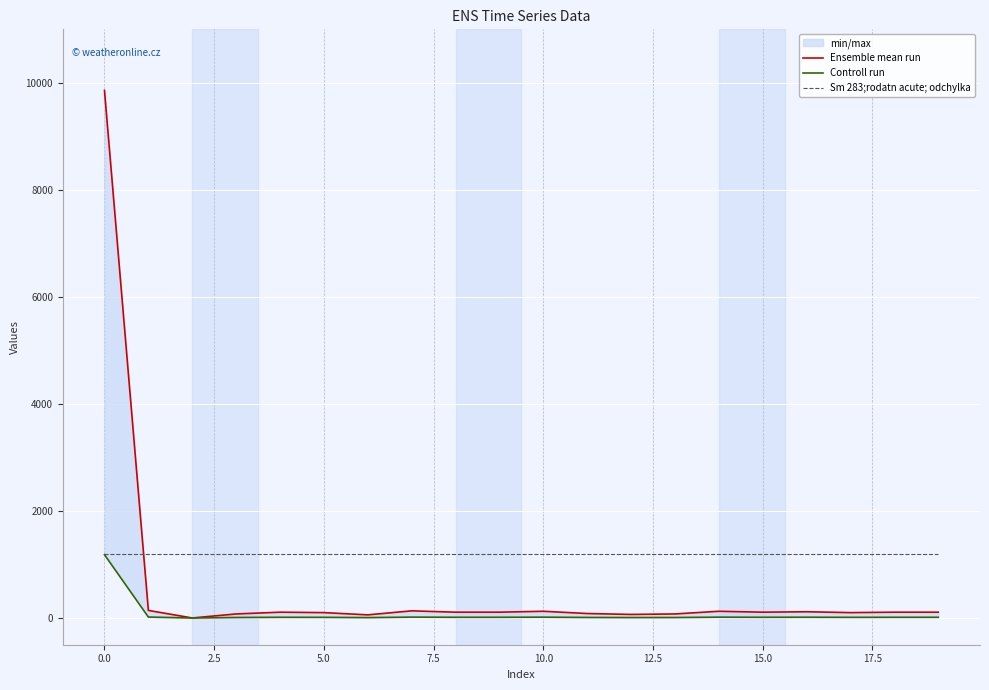

Is this an area chart (filled region under the line)?

No